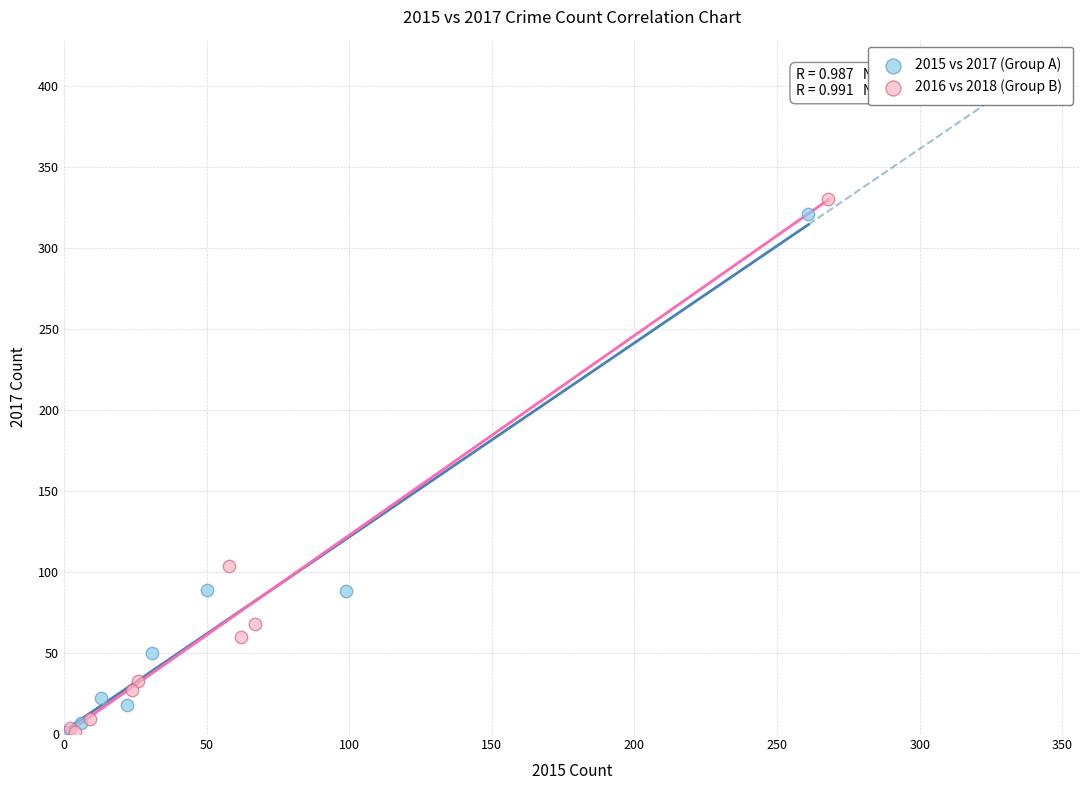

Which series has the largest Y range (max minus min)?

2016 vs 2018 (Group B)